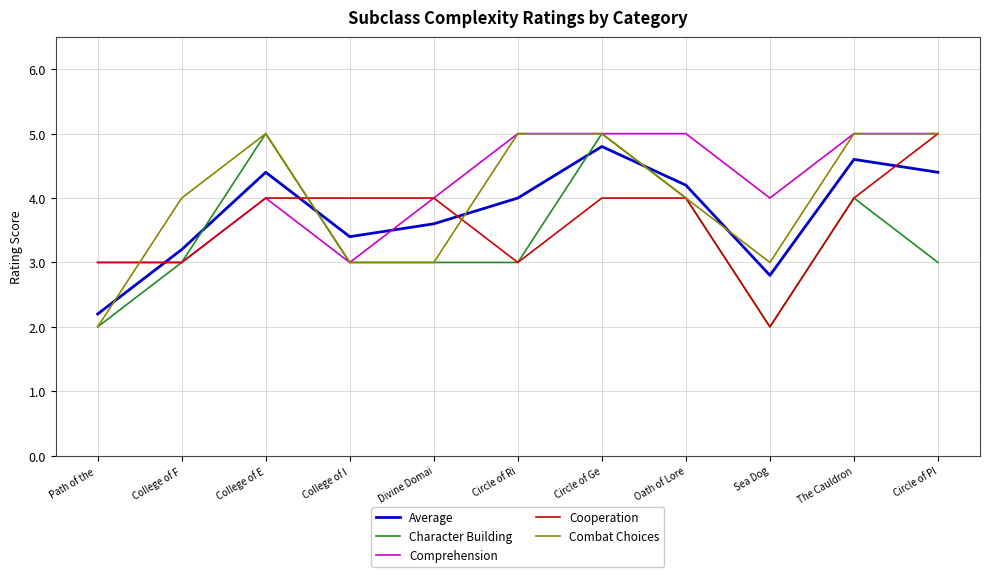

How many lines are shown in the chart?

5